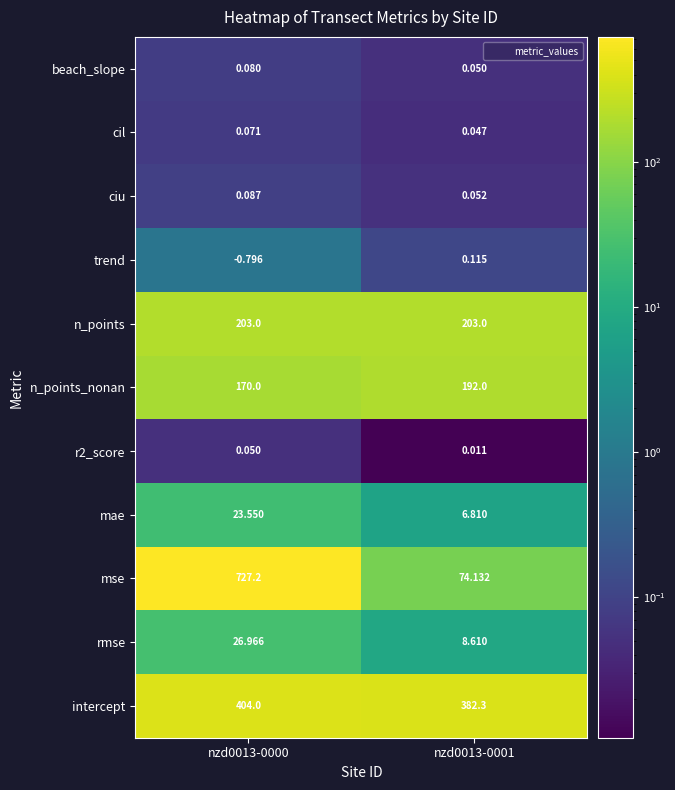

Which series has the largest range (max minus min)?

mse